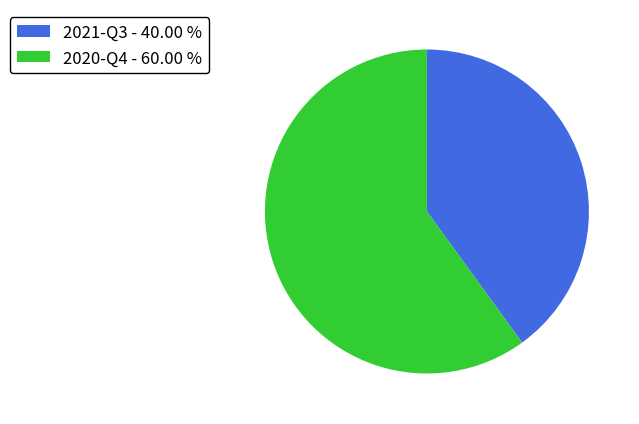

Does 2021-Q3 represent more than half of the total?

No